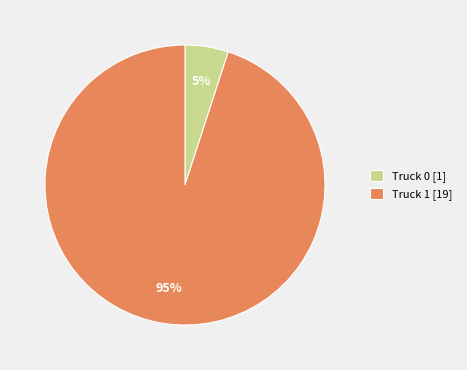

Which slice is the largest?

Truck 1